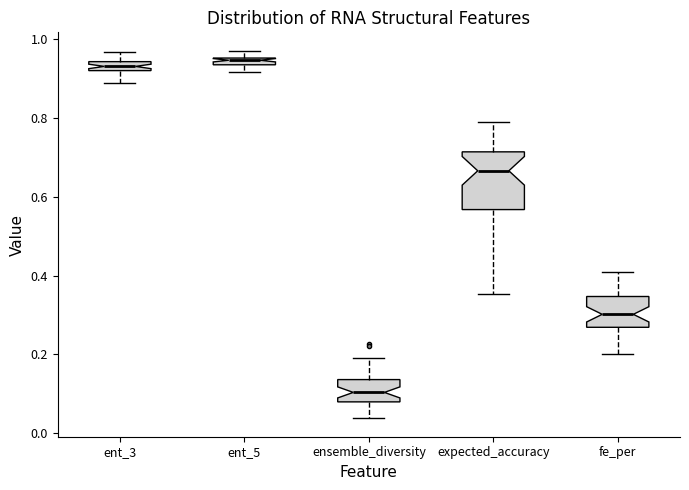

Where does the upper whisker of the box for expected_accuracy end on the y-axis? The values are not printed on the chart, so give them approximately, as read against the axis.

0.78